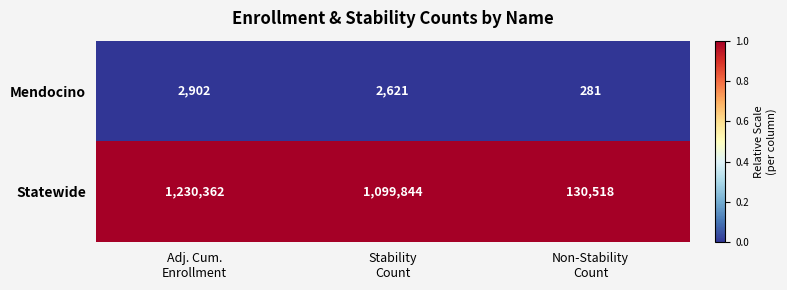

Reading right to left, list all the values displayed in this chart.

Mendocino: 281	2621	2902
Statewide: 130518	1099844	1230362